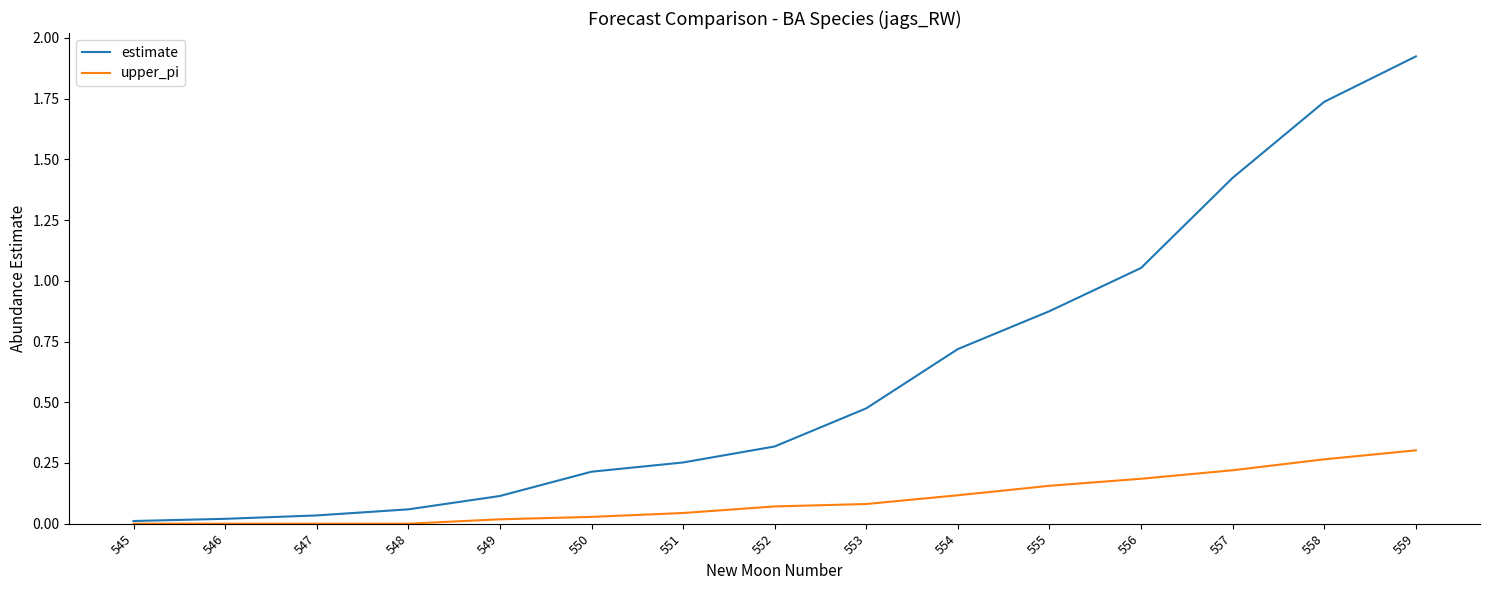

Which series has the largest total across all categories?

estimate